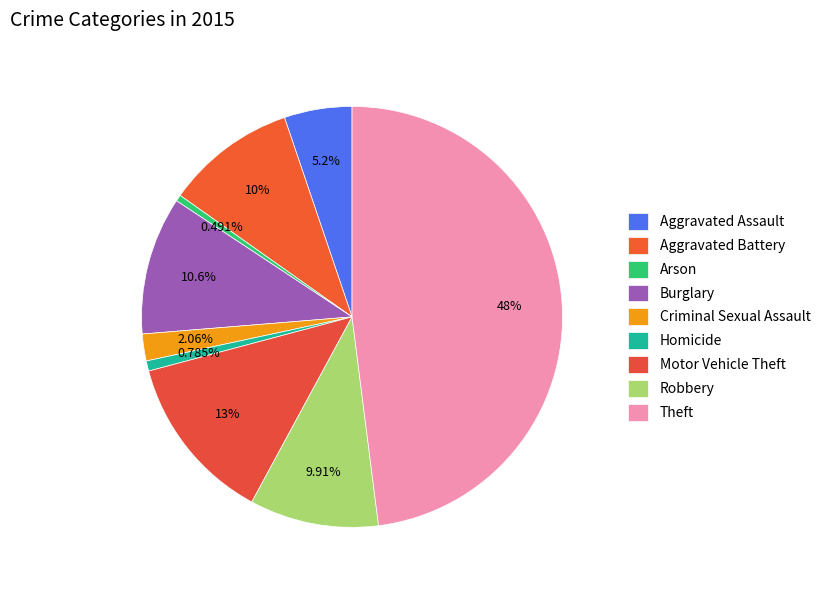

Count the number of slices in the pie.

9